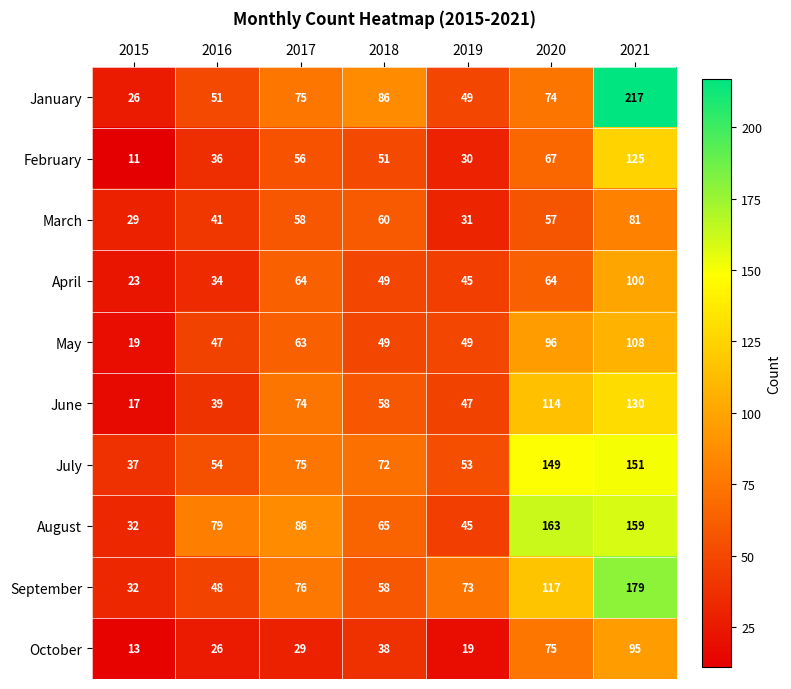

How many categories are shown in the chart?

7